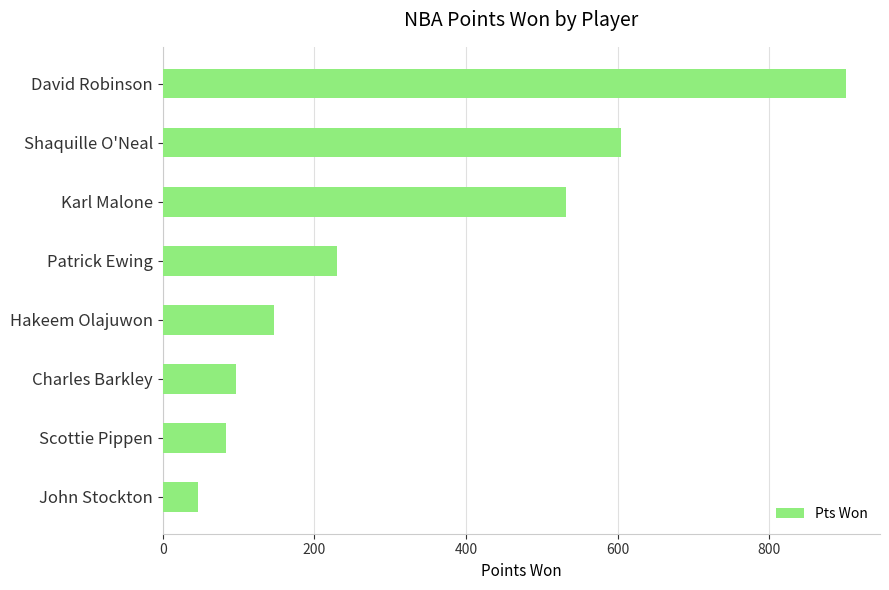

What is the minimum value shown in the chart?

47